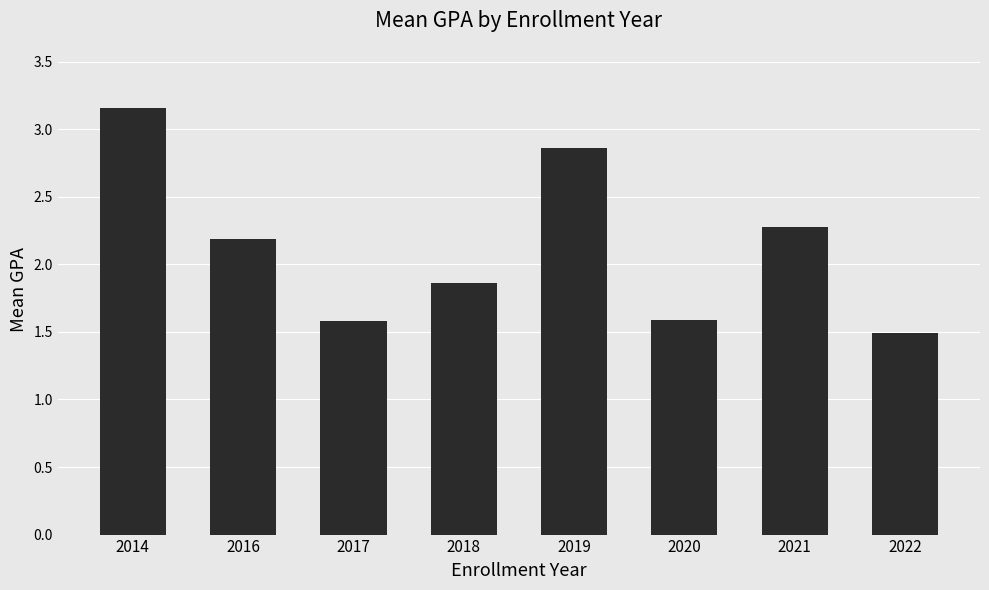

What is the difference between the maximum and second lowest values?

1.6